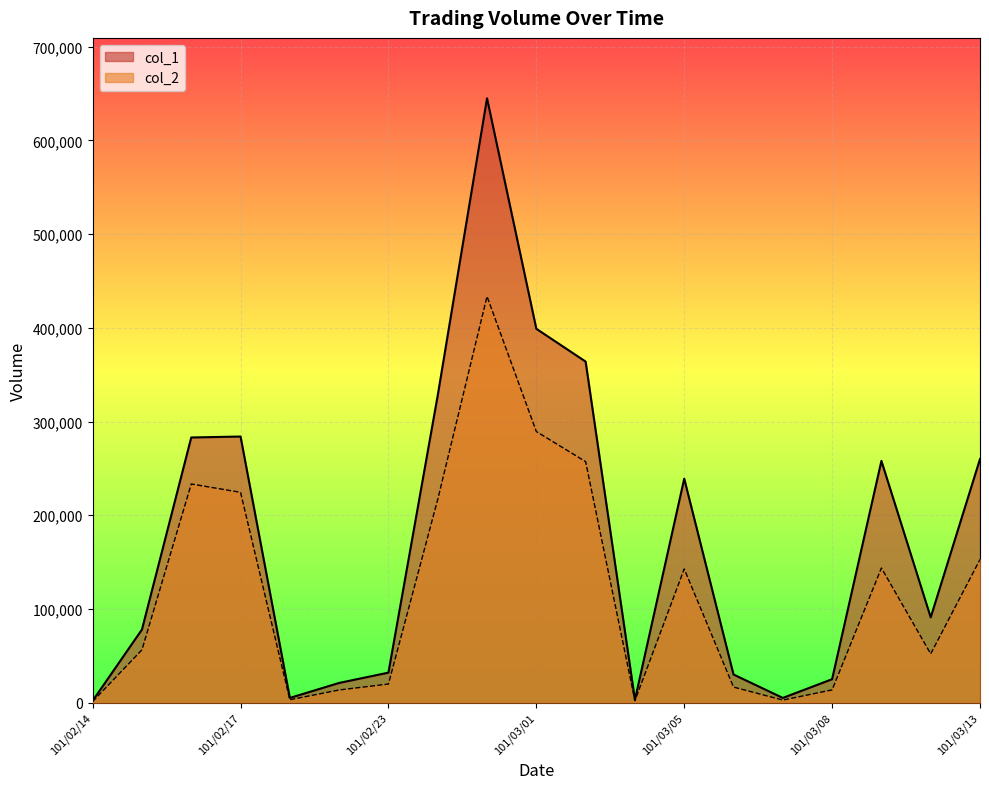

At 101/03/01, list the series in order from smallest to largest.

col_2, col_1